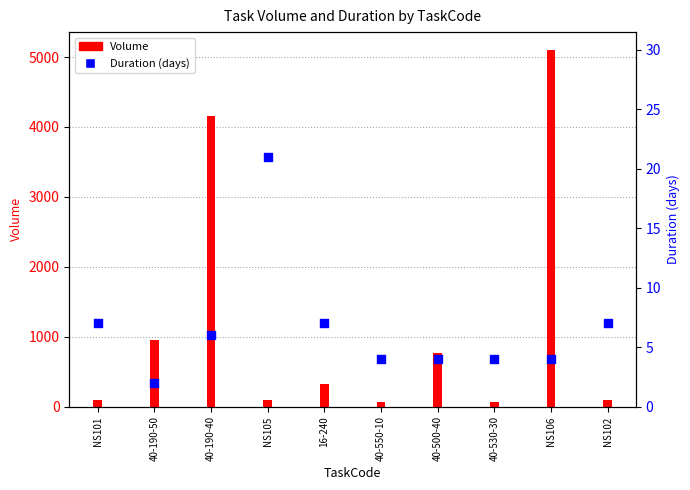

What is the change in value from NS105 to 40-550-10?

-17